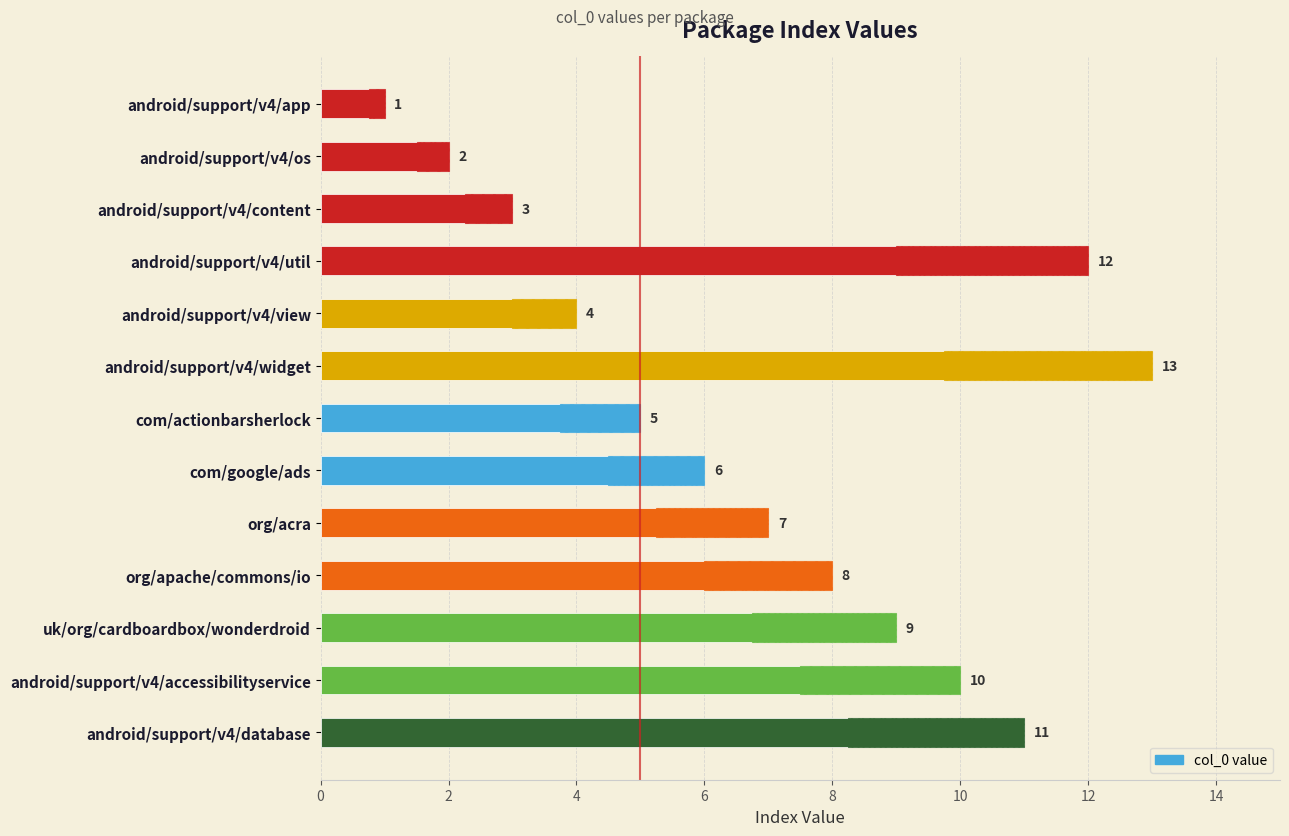

What is the maximum value shown in the chart?

13